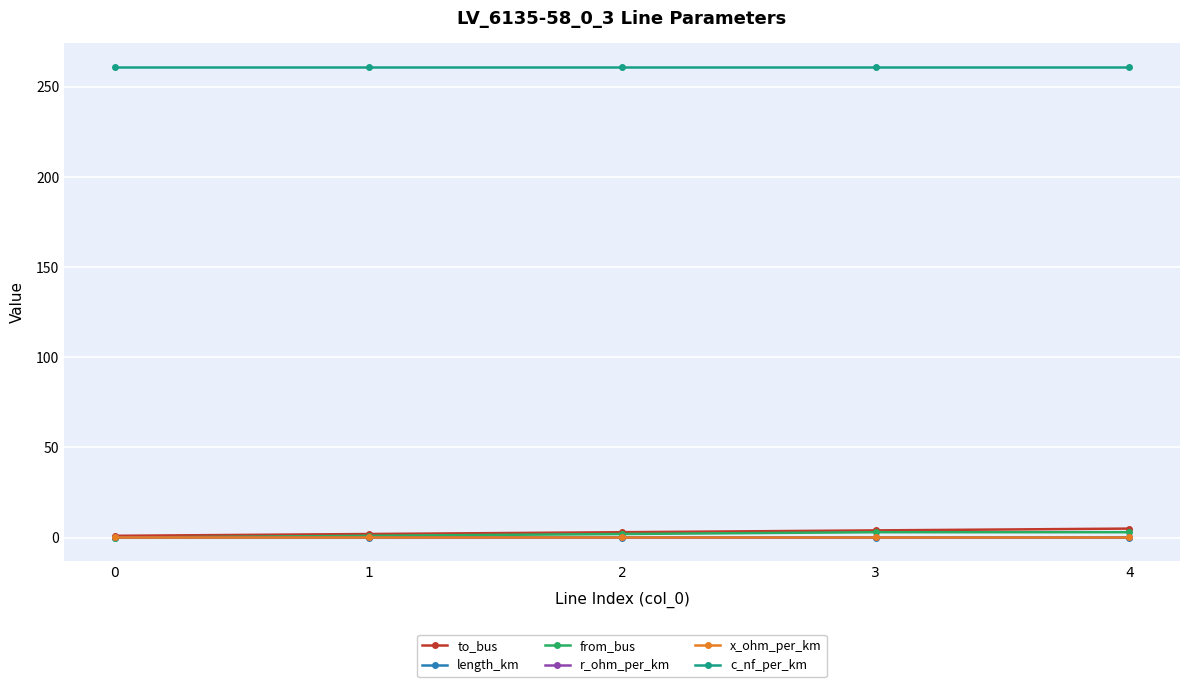

True or false: r_ohm_per_km and x_ohm_per_km cross at least once.

False